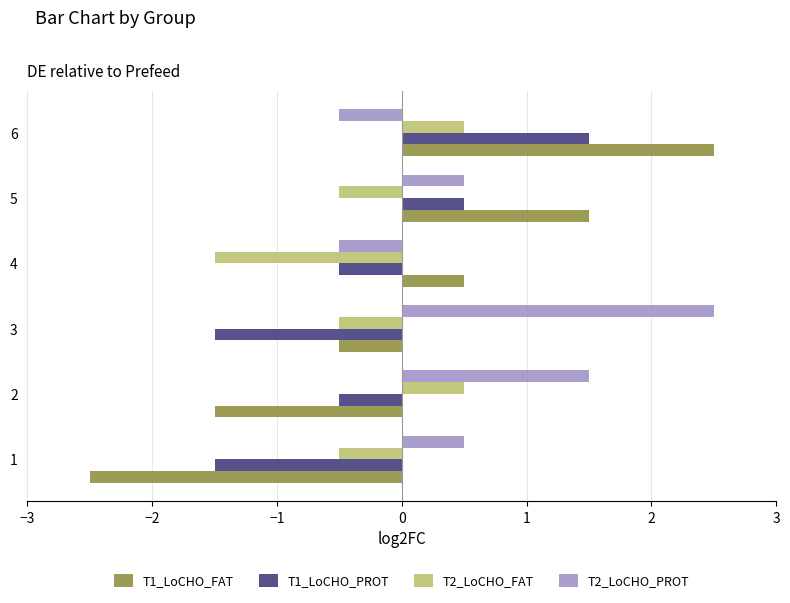

What is the spread (max minus min) of values at 1?

3.0